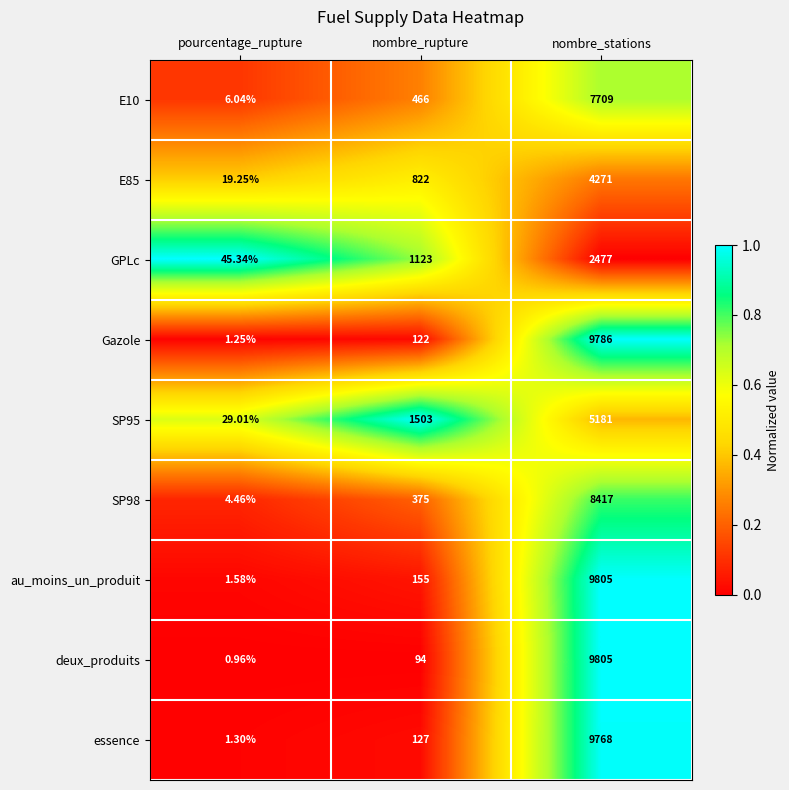

Count the number of data series in this chart.

9